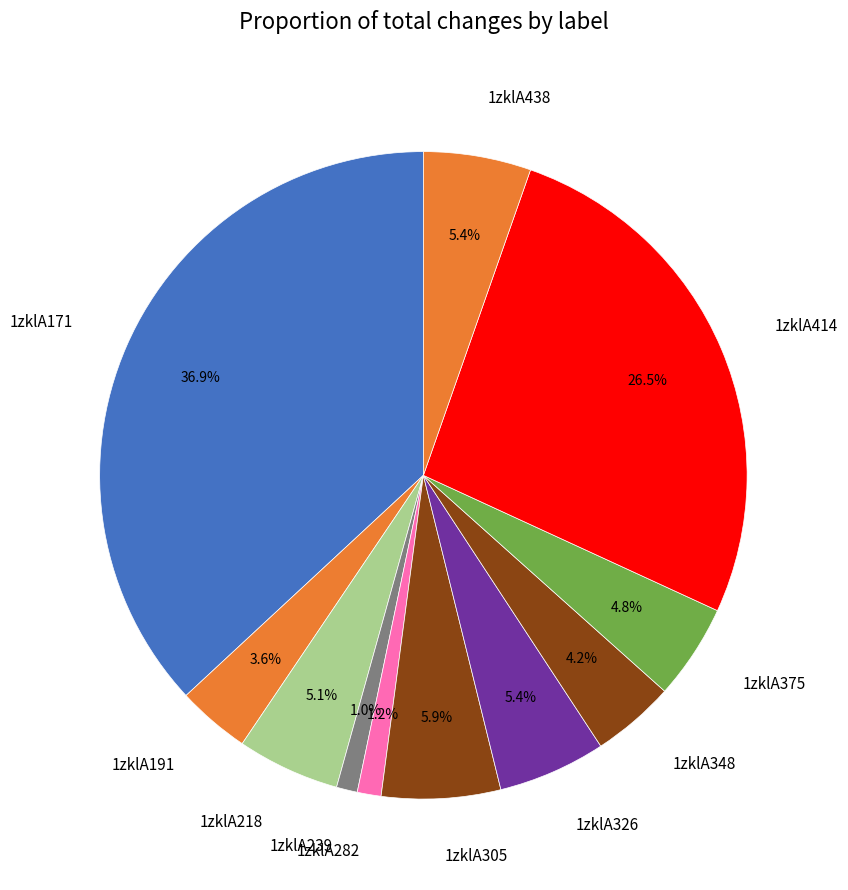

What percentage is the 1zklA438 slice, to the nearest percent?

5%